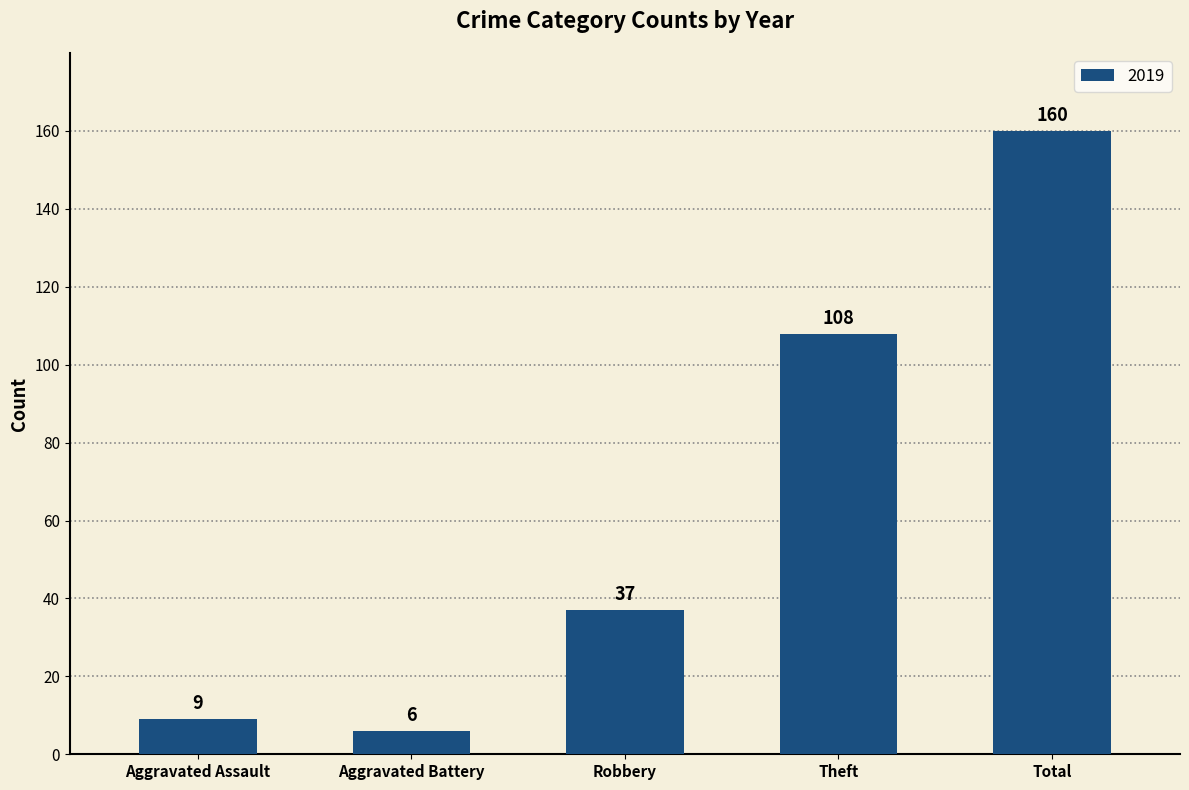

At which category does the chart reach its peak across all series?

Total